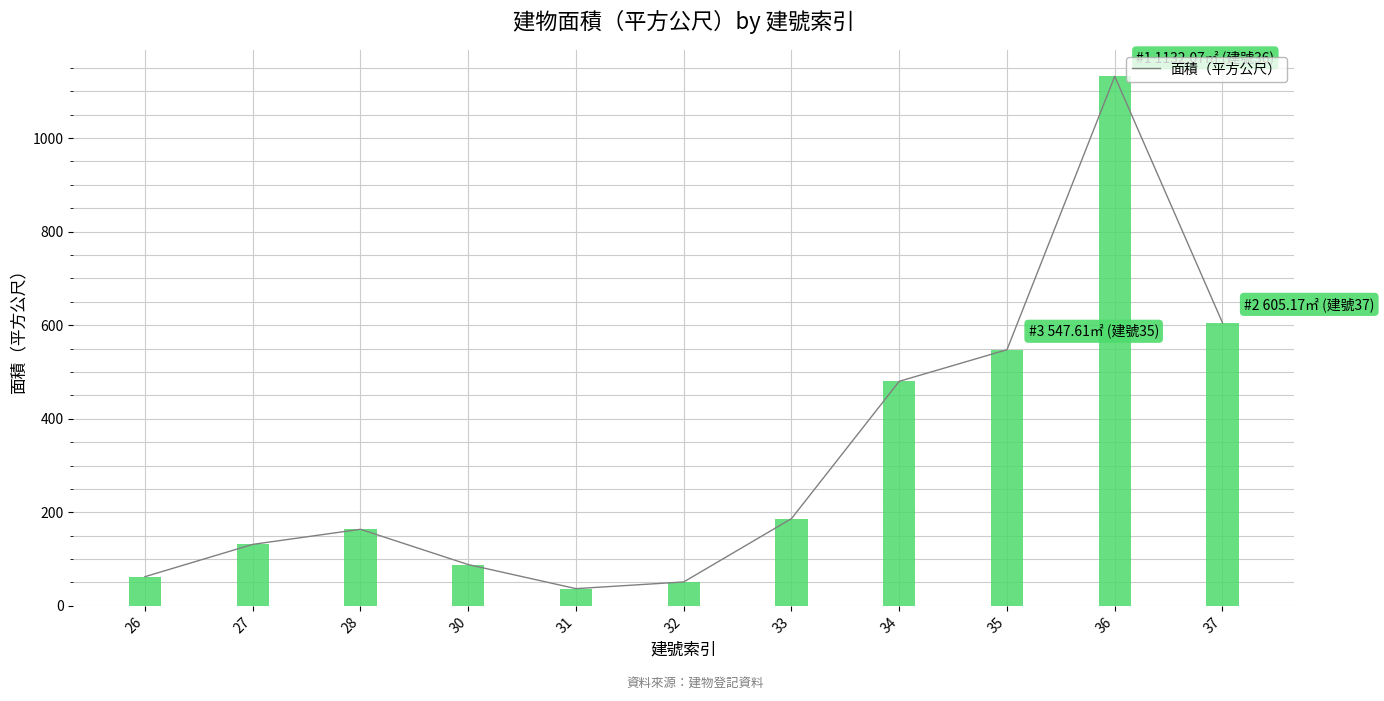

Reading left to right, what are all the values shown in this chart?

26=62.4	27=131.4	28=163.7	30=88.3	31=36.8	32=51.1	33=186.5	34=480.1	35=547.6	36=1132.1	37=605.2